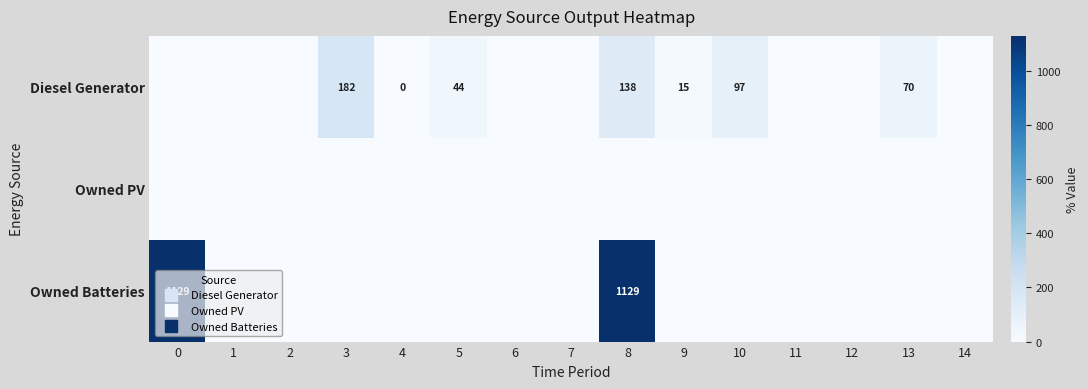

Rank the series at 0 from highest to lowest value.

Owned Batteries, Diesel Generator, Owned PV